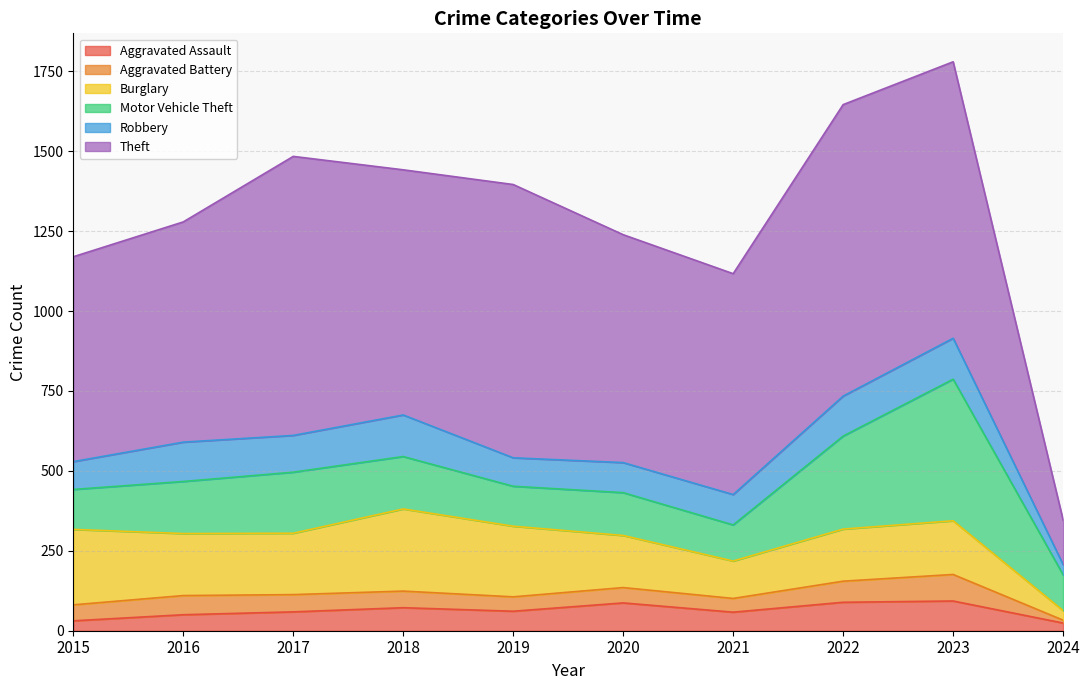

In Robbery, how many points are lower than both neighbors (excluding endpoints)?

2